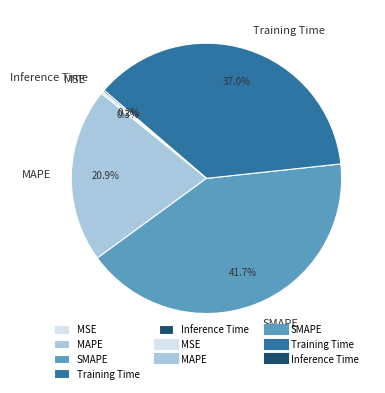

Which category has the biggest portion of the pie?

SMAPE